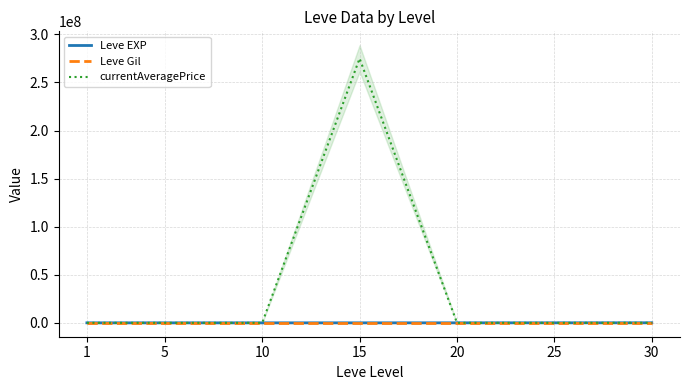

At which label does currentAveragePrice reach its peak?

15